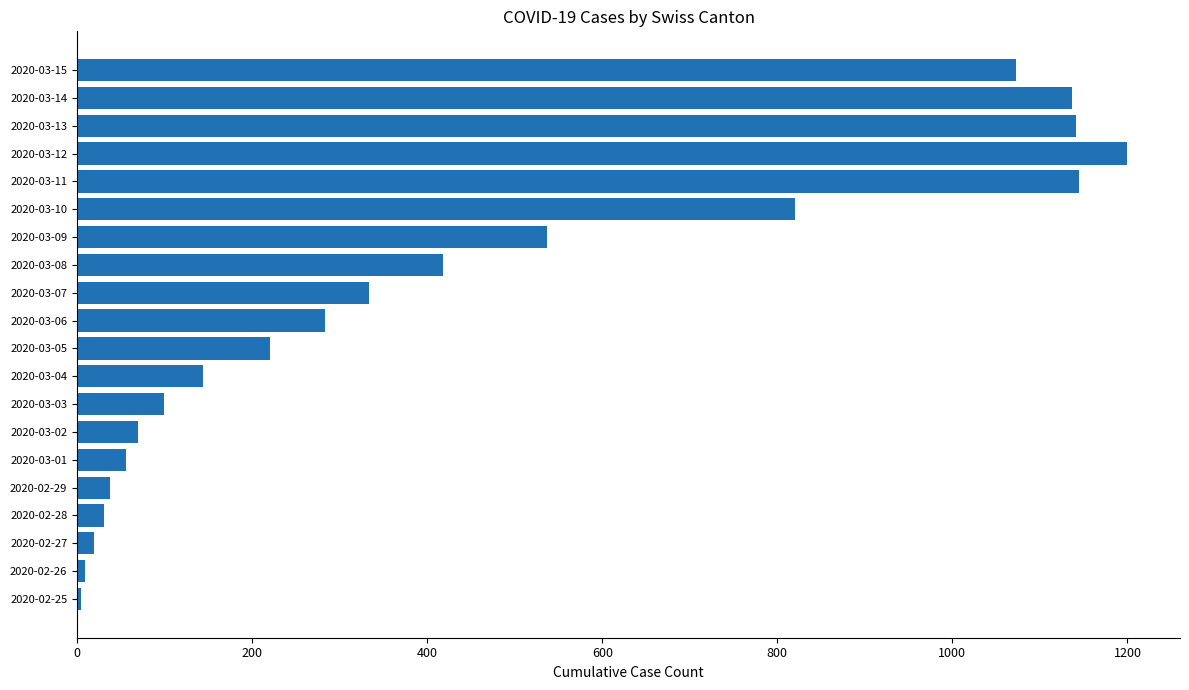

How many bars are there in total?

20